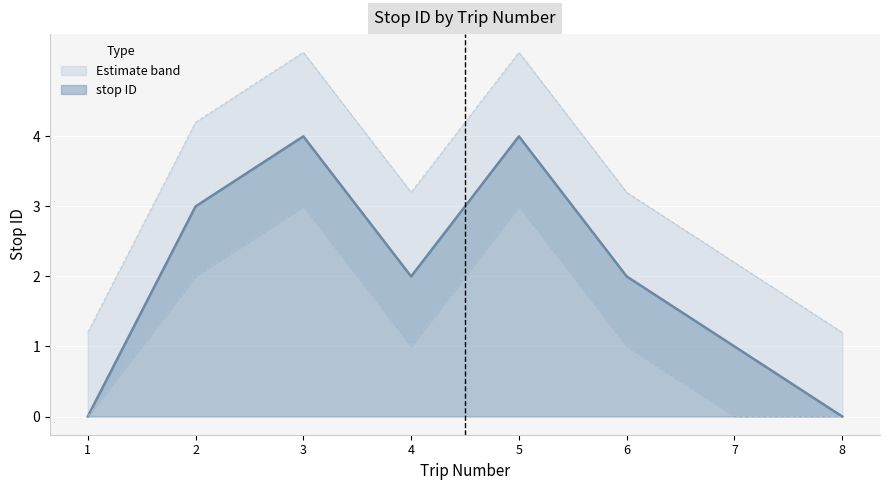

Reading left to right, transcribe all the data shown in this chart.

1=0	2=3	3=4	4=2	5=4	6=2	7=1	8=0